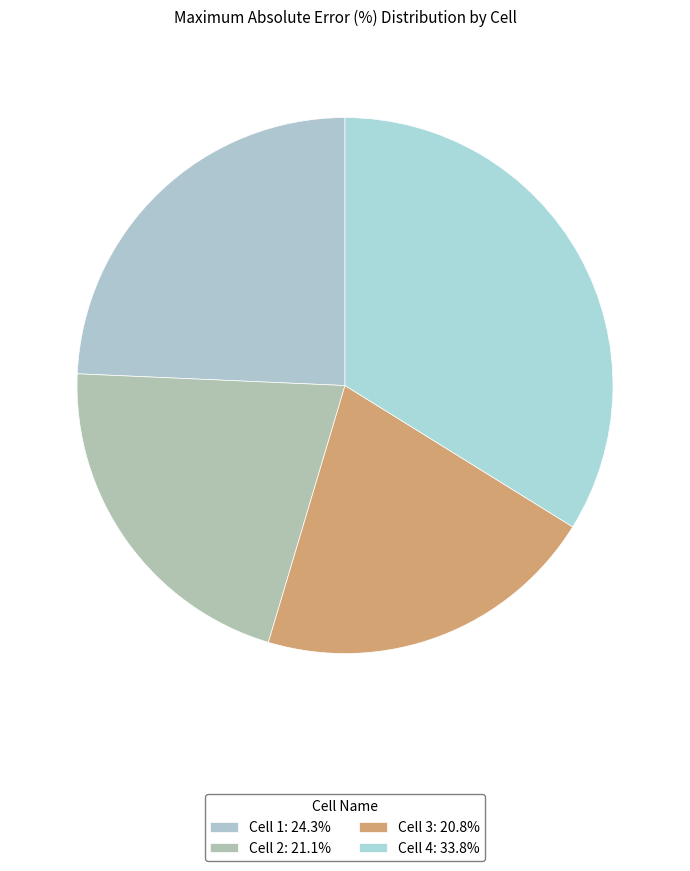

Count the number of slices in the pie.

4